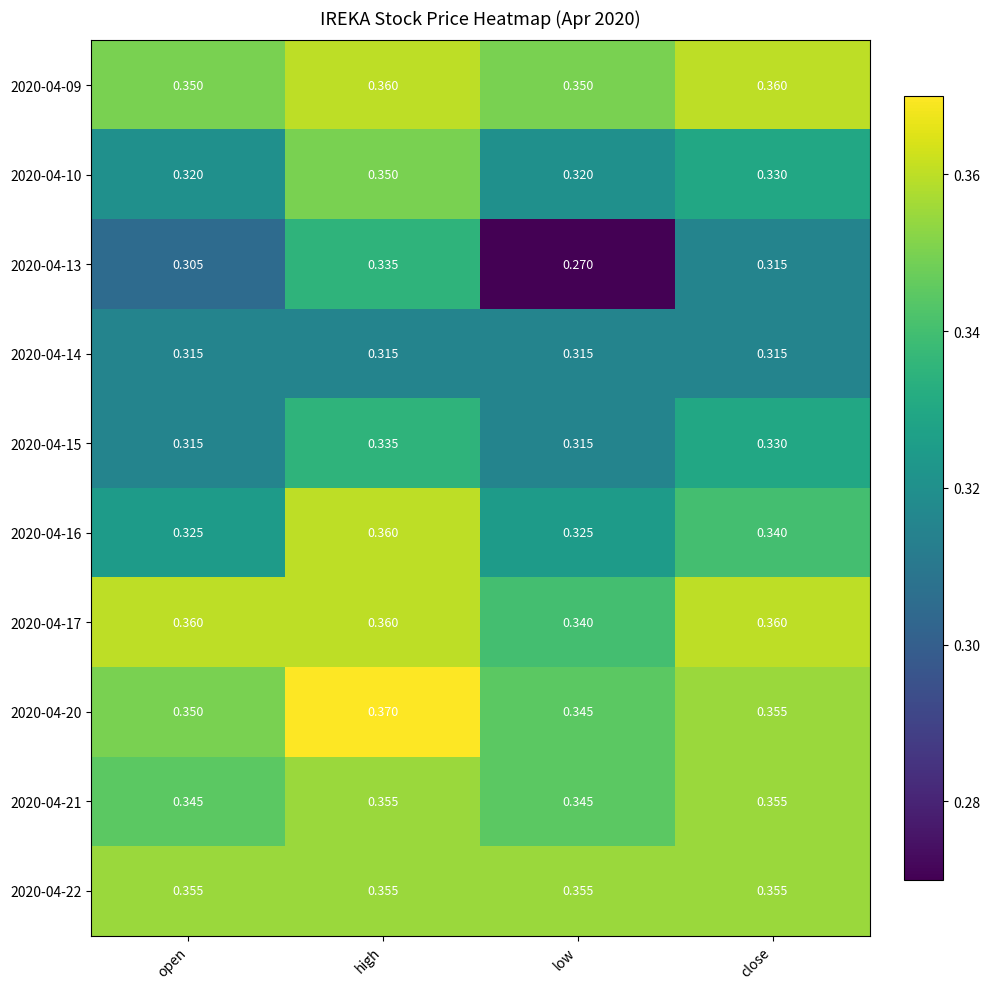

At which category is the sum across all series the highest?

high